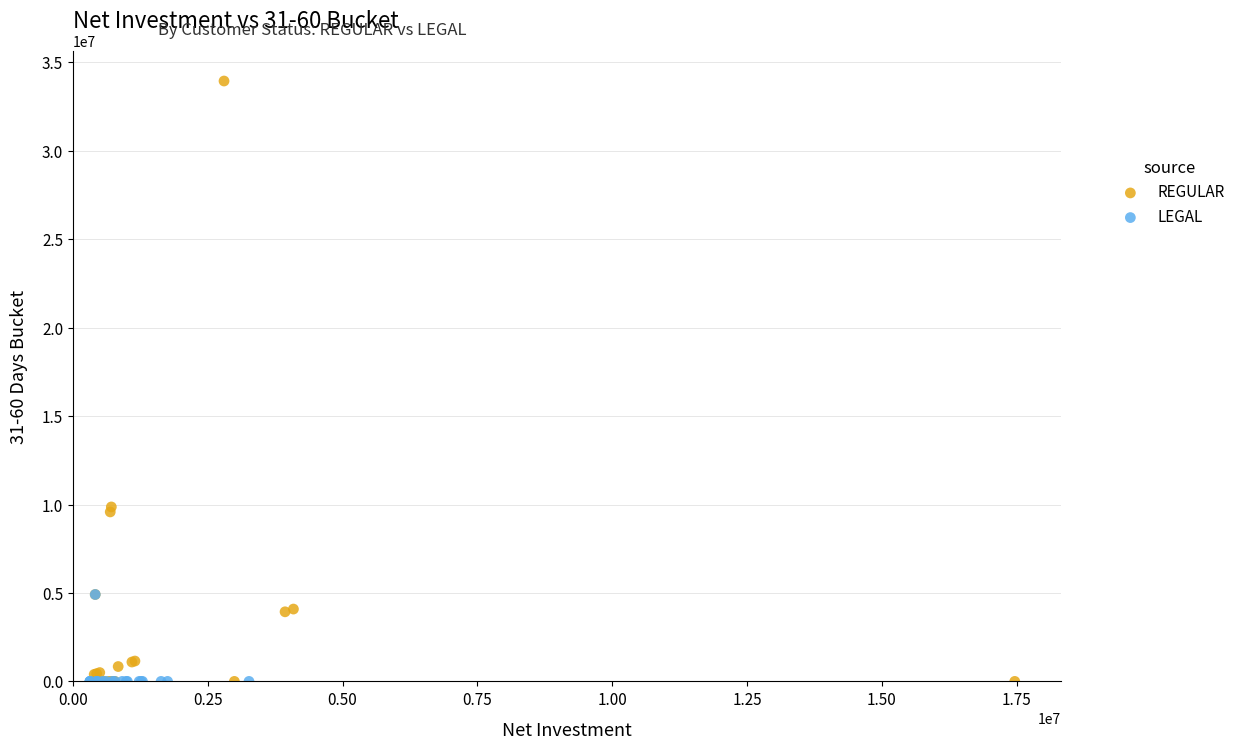

Which series reaches the maximum Y coordinate?

REGULAR